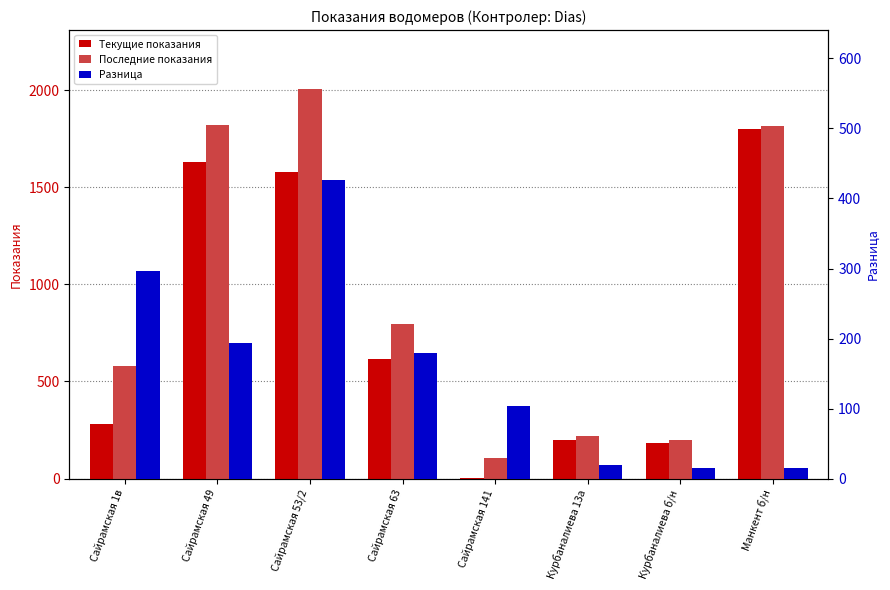

What are all the series names shown in the legend?

Текущие показания, Последние показания, Разница